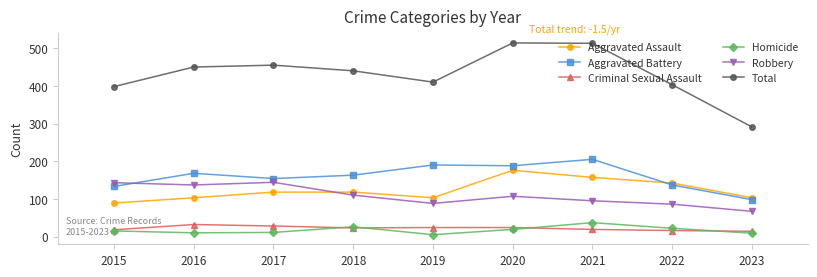

Which series has the largest total across all categories?

Total